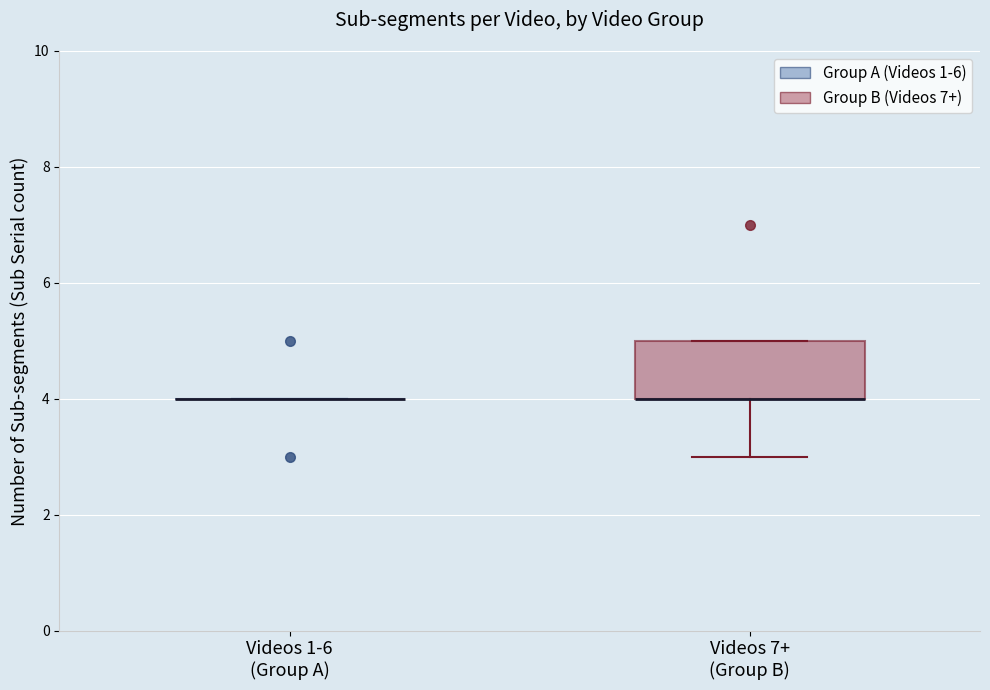

Reading left to right, read every box against the y-axis: the position of its median line, the range the box covers, and the ends of its whiskers. The values are not printed on the chart, so give them approximately, as read against the axis.

Videos 1-6 (Group A): box collapsed to a line at 4, whiskers 4 to 4
Videos 7+ (Group B): median 4 (drawn on the box's lower edge), box 4 to 5, whiskers 3 to 5